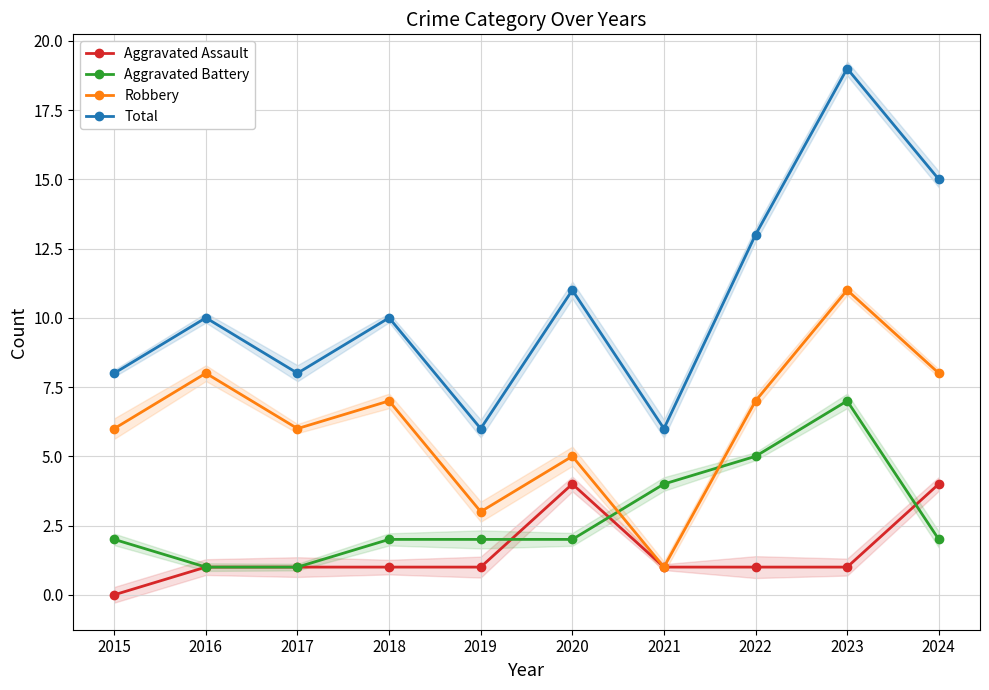

How many Total values are between 8 and 13?

6